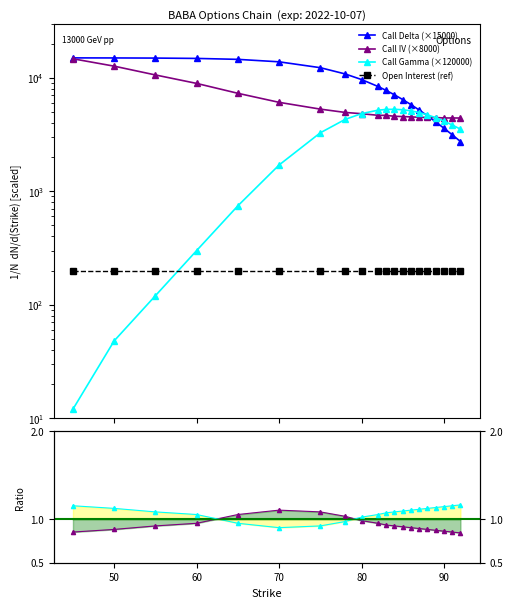

True or false: Call IV has a value of 6575.7 at 83.

False